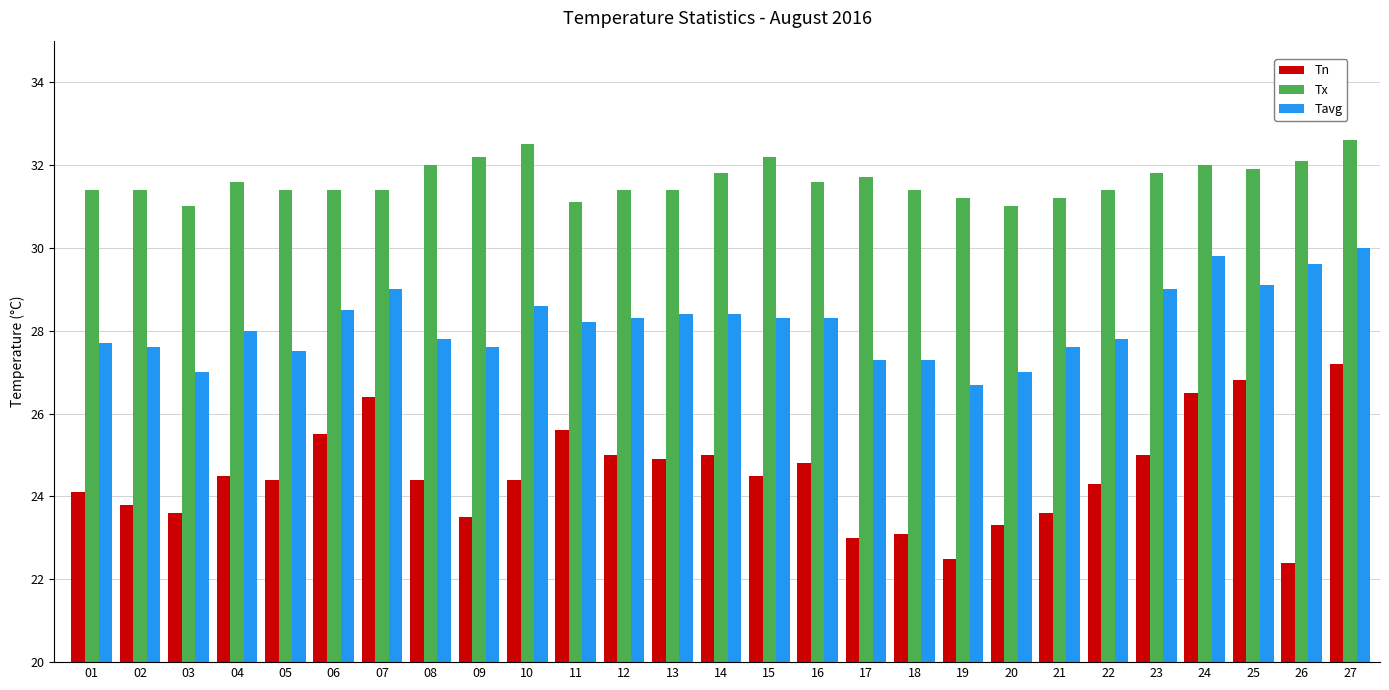

Rank the series by their average value, from lowest to highest.

Tn, Tavg, Tx